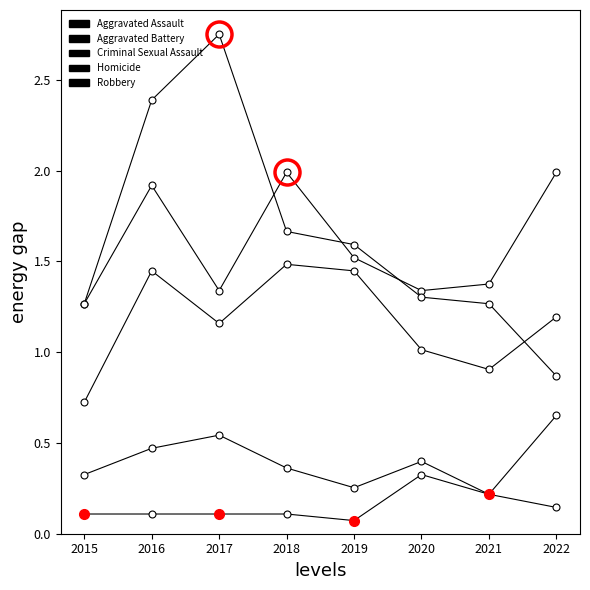

Does the chart have visible grid lines?

No